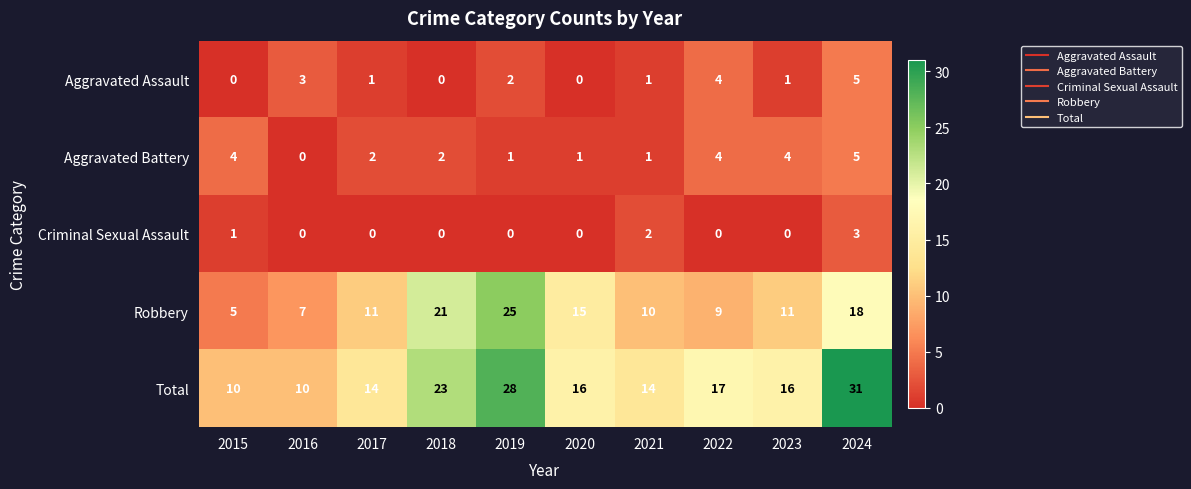

What is the approximate value of Aggravated Assault at 2024?

5